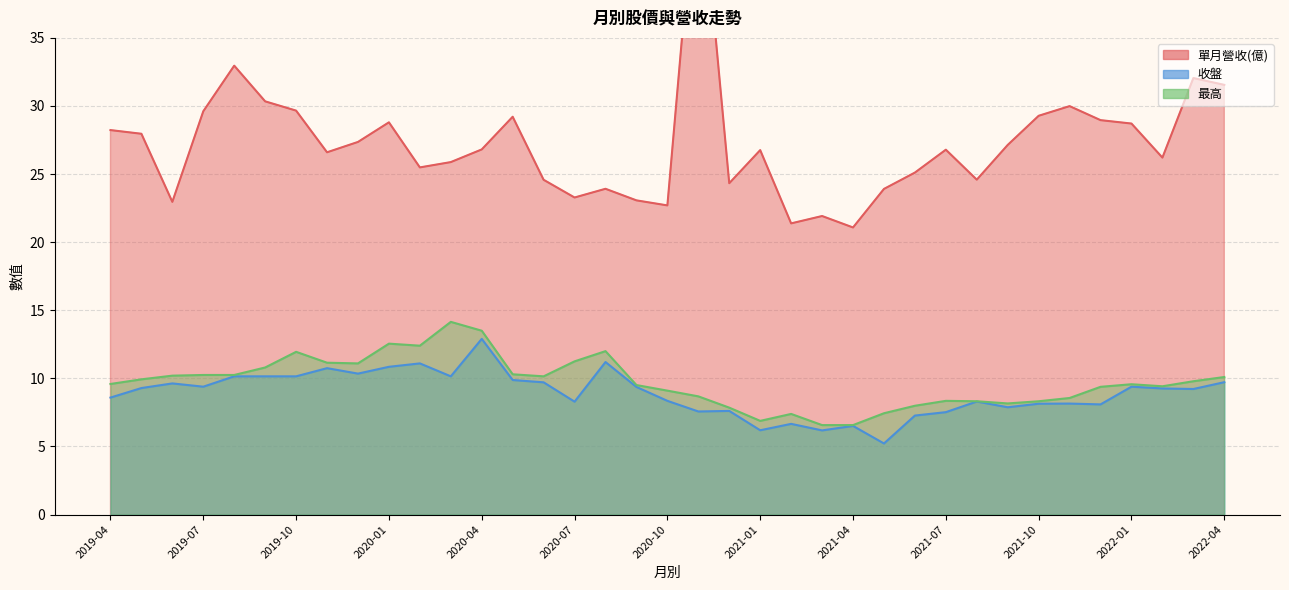

Reading right to left, transcribe all the data shown in this chart.

單月營收(億): 31.6	32.0	26.2	28.7	29.0	30.0	29.3	27.1	24.6	26.8	25.1	23.9	21.1	21.9	21.4	26.8	24.3	48.7	22.7	23.1	23.9	23.3	24.6	29.2	26.8	25.9	25.5	28.8	27.4	26.6	29.7	30.3	33.0	29.6	23.0	28.0	28.2
收盤: 9.7	9.2	9.3	9.4	8.1	8.2	8.1	7.9	8.3	7.5	7.3	5.2	6.5	6.2	6.7	6.2	7.6	7.6	8.3	9.4	11.2	8.3	9.7	9.9	12.9	10.2	11.1	10.8	10.3	10.8	10.2	10.2	10.2	9.4	9.6	9.3	8.6
最高: 10.1	9.8	9.4	9.6	9.4	8.6	8.3	8.2	8.3	8.3	8.0	7.4	6.6	6.6	7.4	6.9	7.8	8.7	9.1	9.5	12.0	11.2	10.2	10.3	13.5	14.2	12.4	12.6	11.1	11.2	11.9	10.8	10.2	10.2	10.2	9.9	9.6